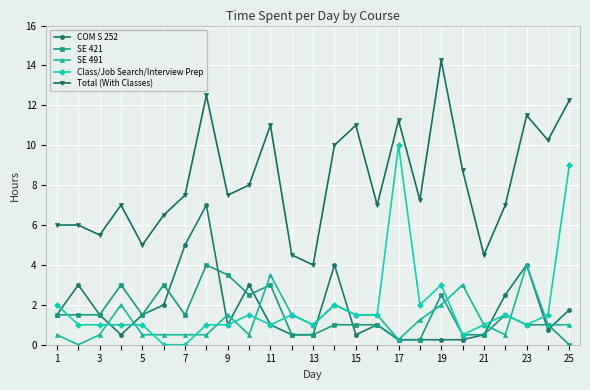

What is the difference between the maximum and minimum values in the SE 491 series?

4.0